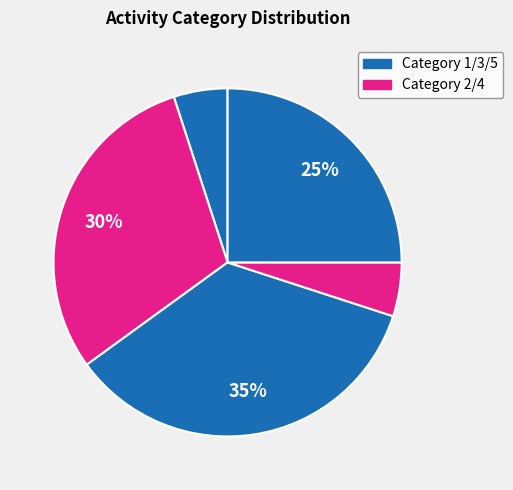

Count the number of slices in the pie.

5